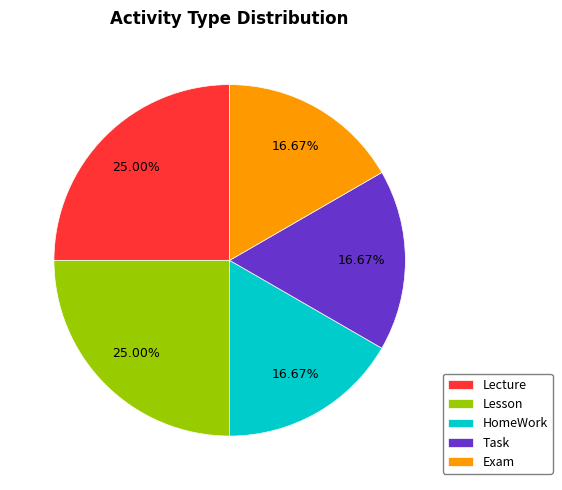

Between Lesson and Exam, which is larger?

Lesson